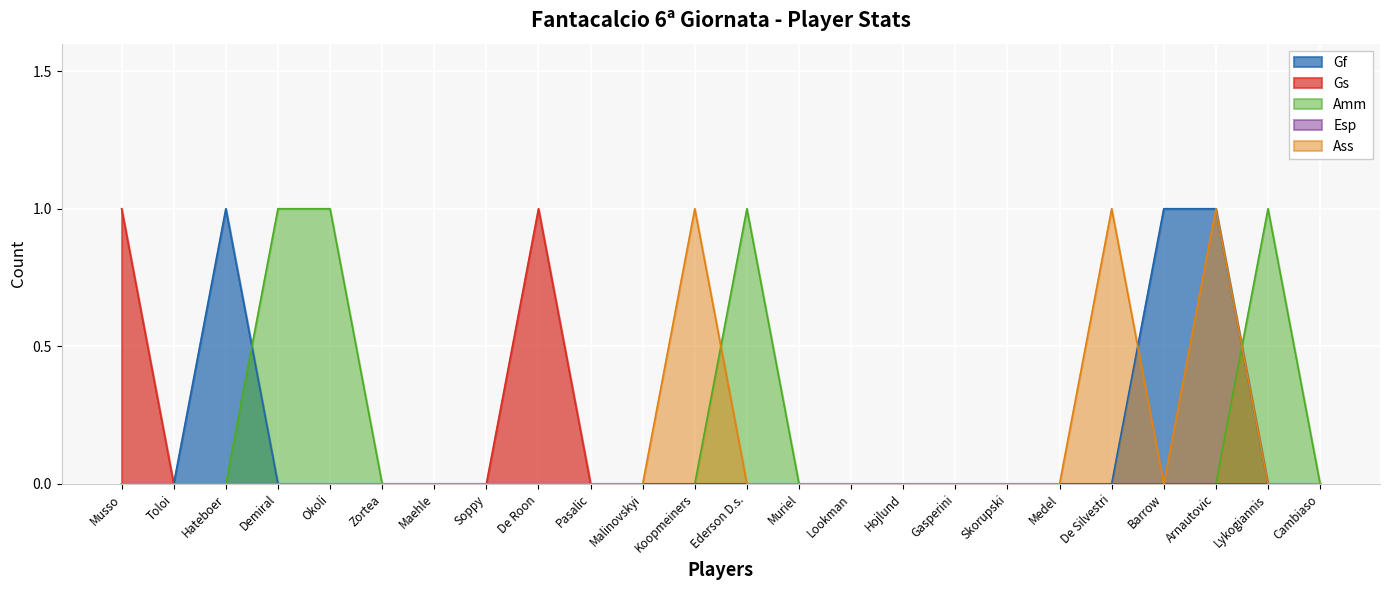

How many data points does each series have?

24